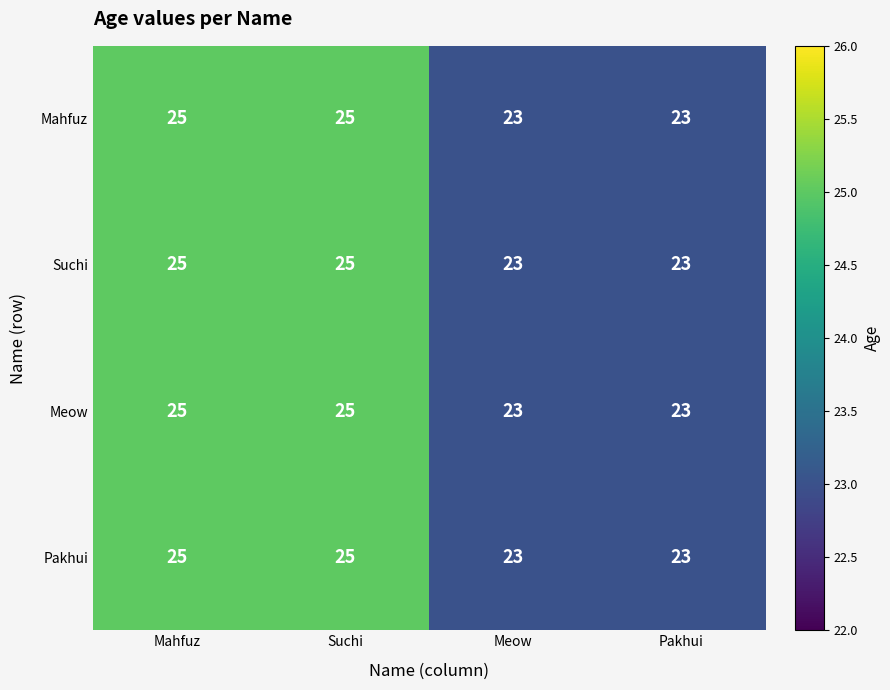

Reading left to right, transcribe all the data shown in this chart.

Mahfuz: Mahfuz=25	Suchi=25	Meow=23	Pakhui=23
Suchi: Mahfuz=25	Suchi=25	Meow=23	Pakhui=23
Meow: Mahfuz=25	Suchi=25	Meow=23	Pakhui=23
Pakhui: Mahfuz=25	Suchi=25	Meow=23	Pakhui=23